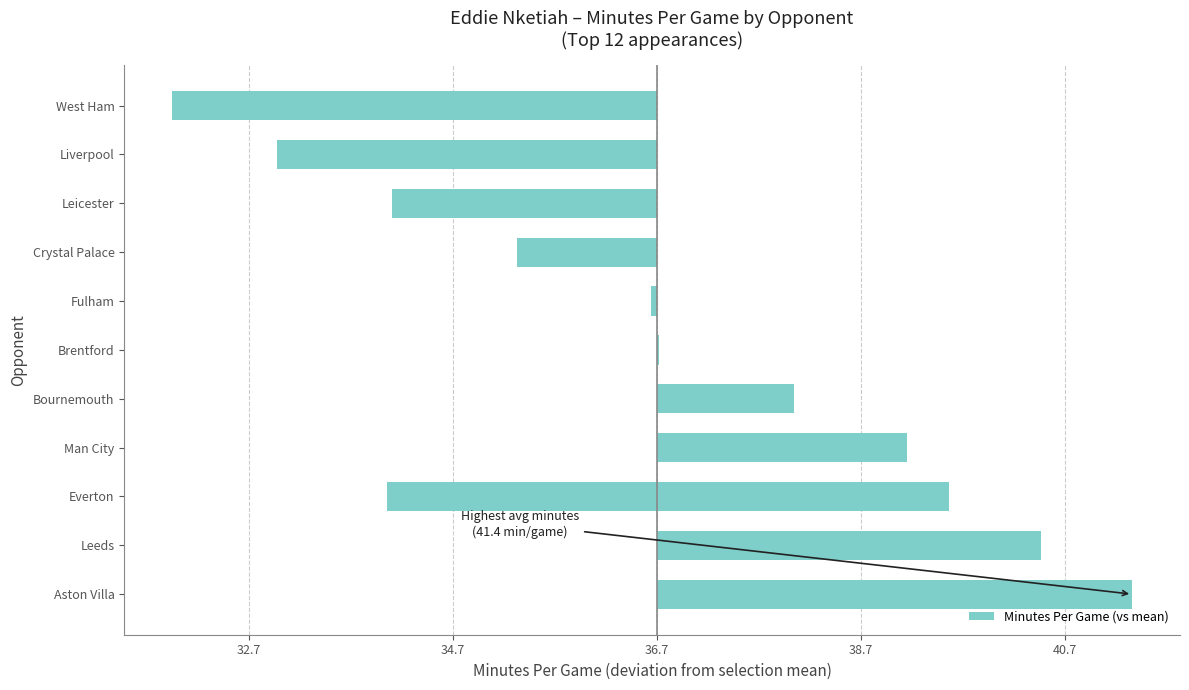

Reading left to right, list all the values displayed in this chart.

4.7	3.8	2.9	2.5	1.4	0.0	-0.1	-1.4	-2.6	-2.6	-3.7	-4.7